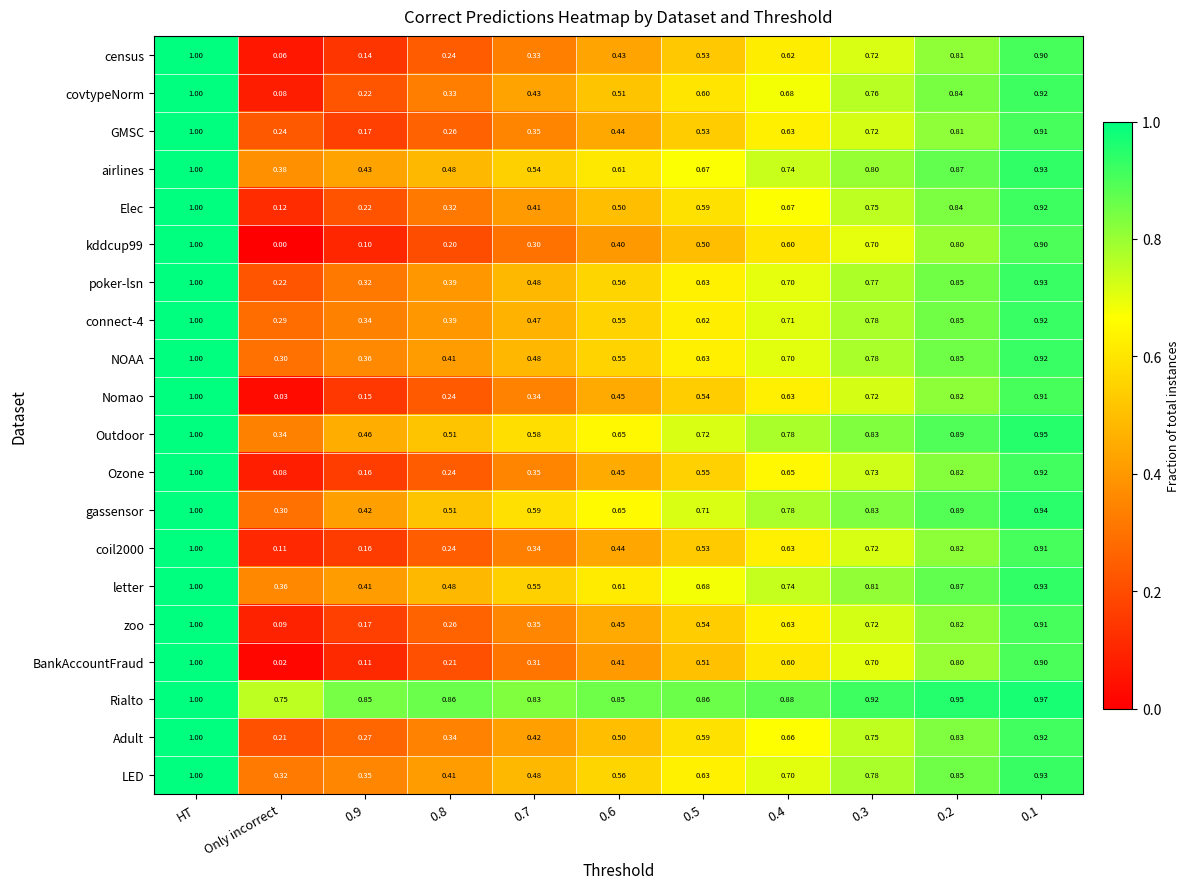

Which label corresponds to the largest value in the chart?

HT